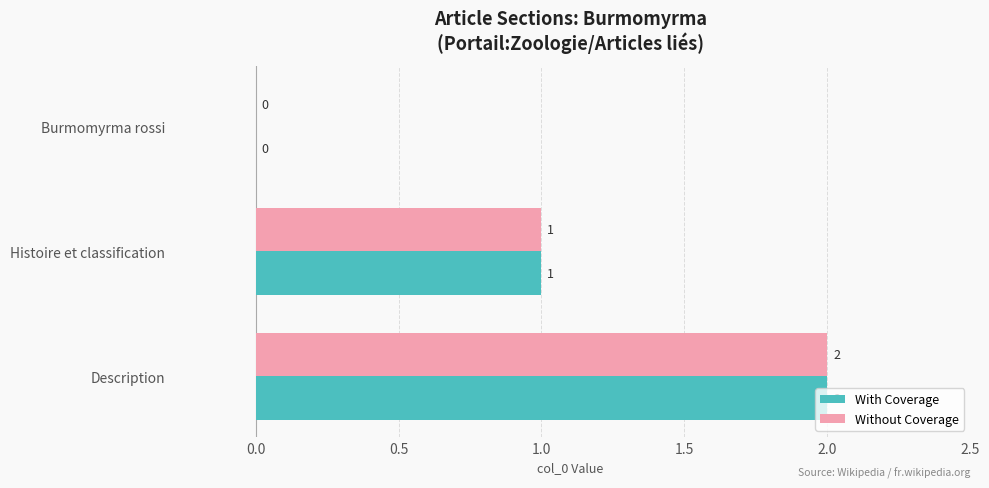

True or false: Without Coverage has a value of 1 at Burmomyrma rossi.

False